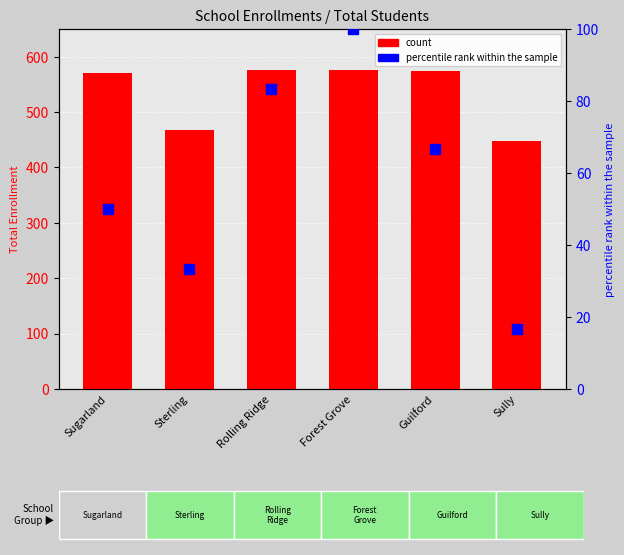

What is the total value across all series at Rolling Ridge?

658.6